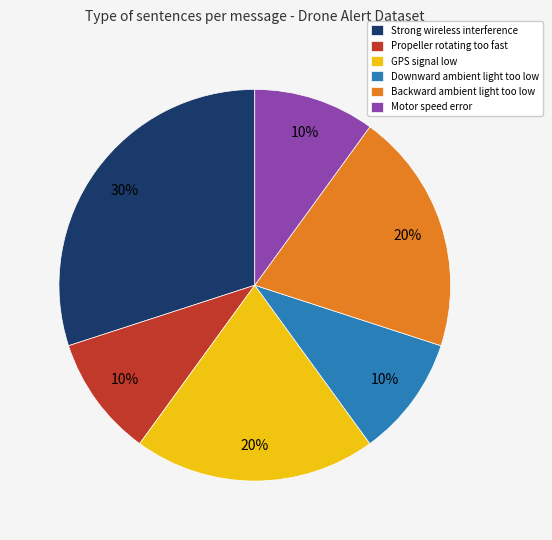

Is it true that Backward ambient light too low is 31% of the pie?

False